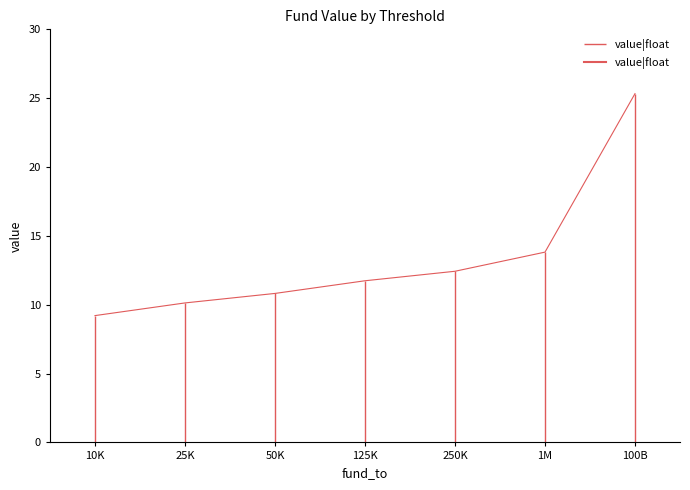

What is the label of the 2nd point from the right?

10K